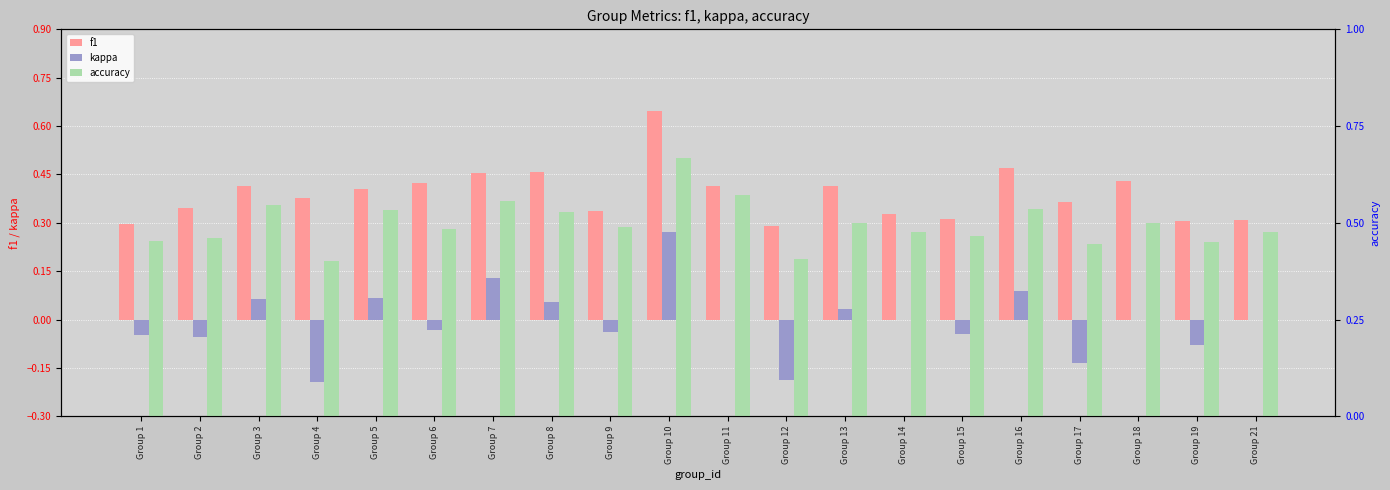

What is the maximum value shown in the chart?

0.7